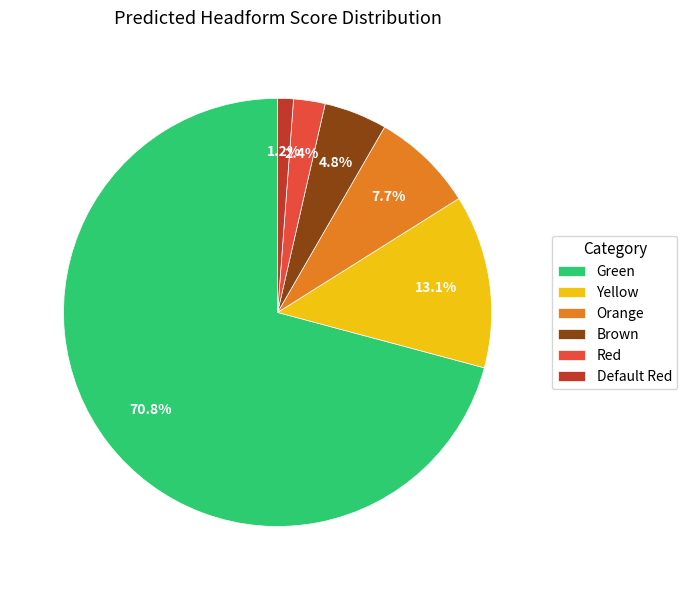

Is there a majority slice in this chart?

Yes